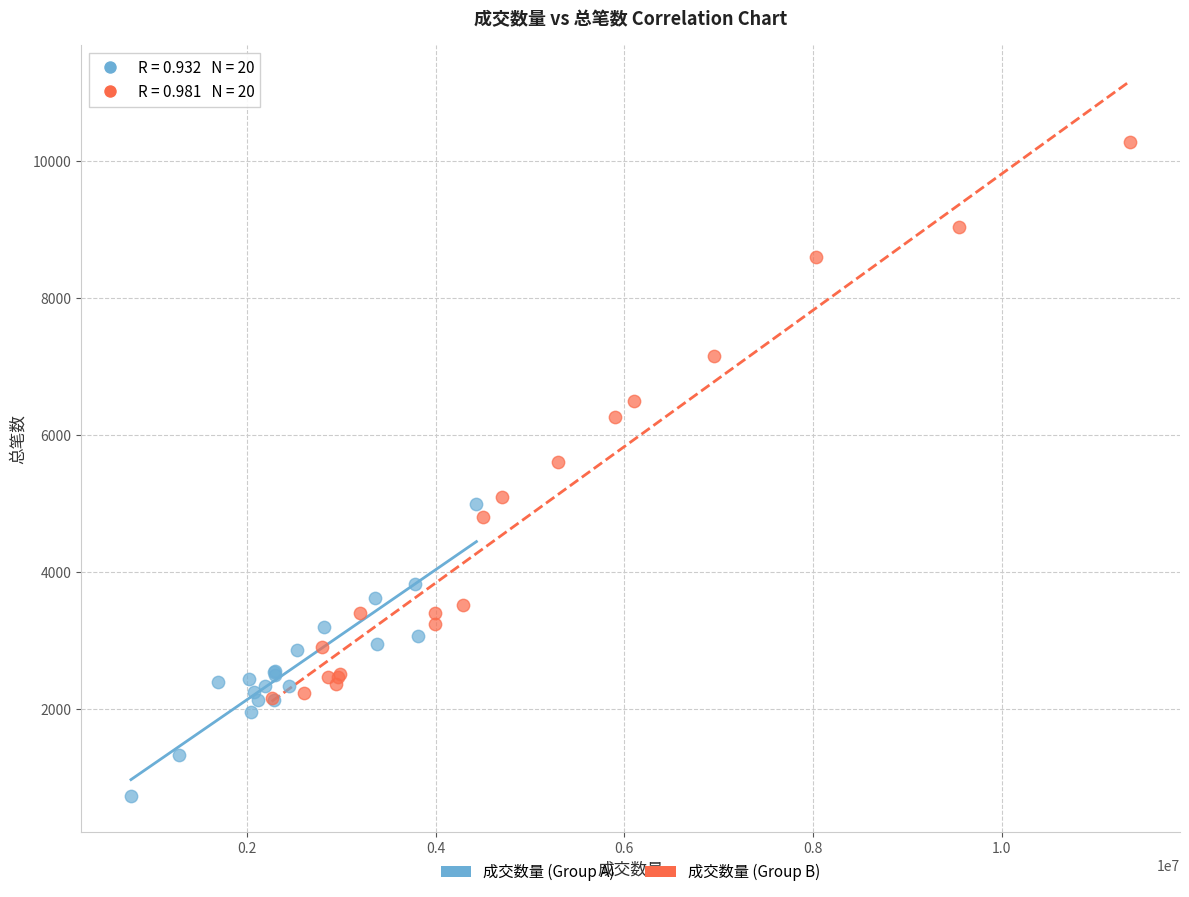

Which series reaches the maximum Y coordinate?

成交数量 (Group B)